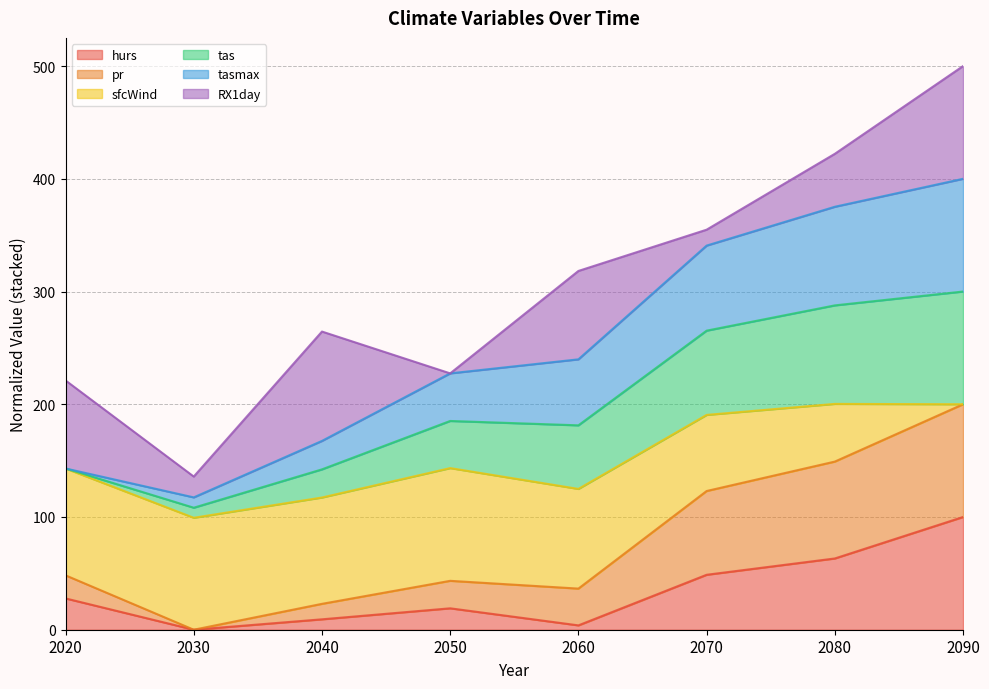

What is the total value across all series at 2050?

227.4